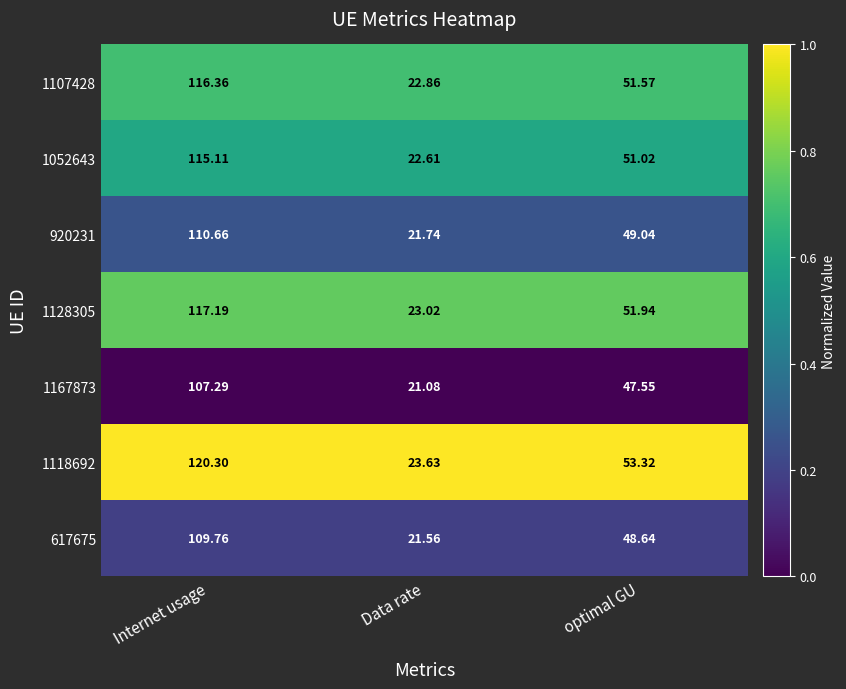

How many distinct data groups are displayed?

7